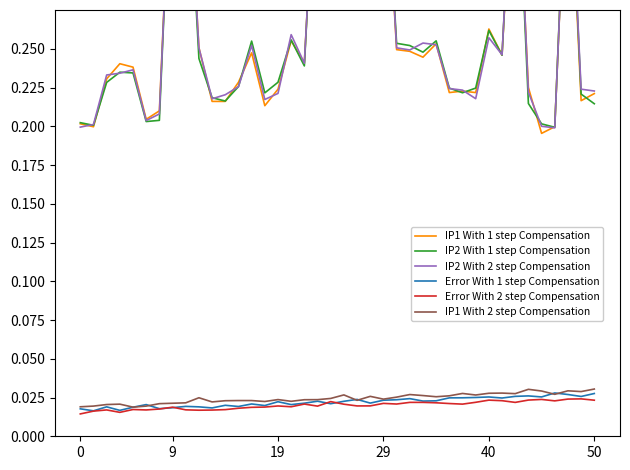

Between which two adjacent categories do IP2 With 2 step Compensation and IP1 With 1 step Compensation first intersect?

0 and 9